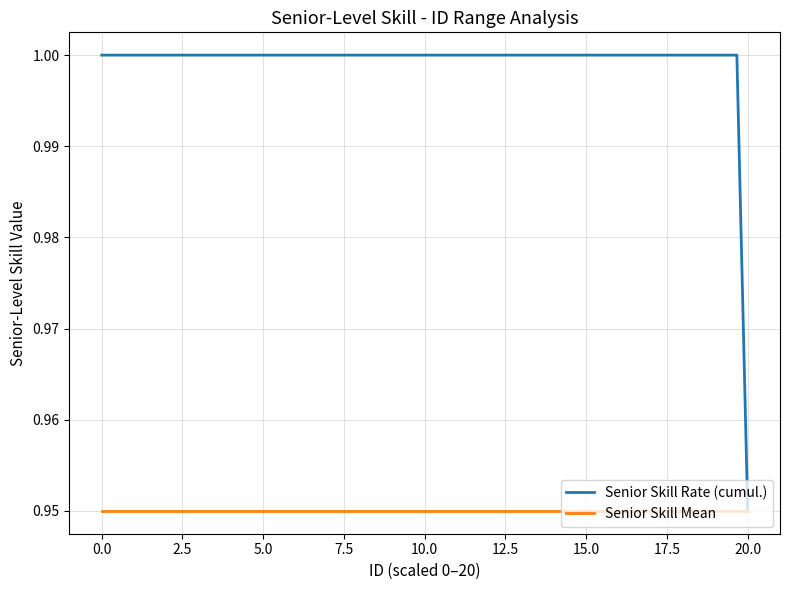

How many lines are shown in the chart?

2